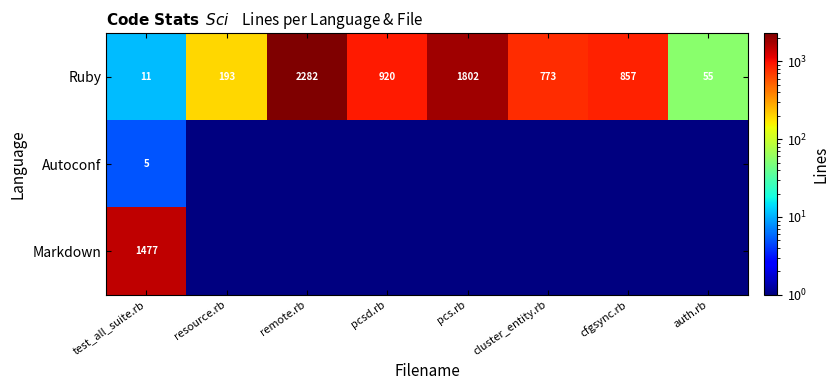

How many series are shown in this chart?

3